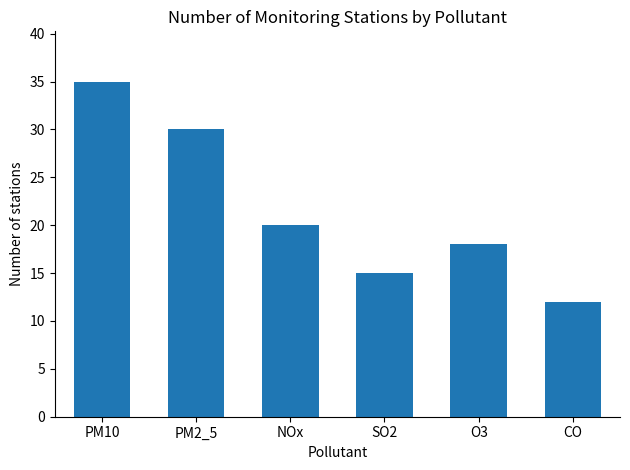

At which category does the chart reach its peak across all series?

PM10